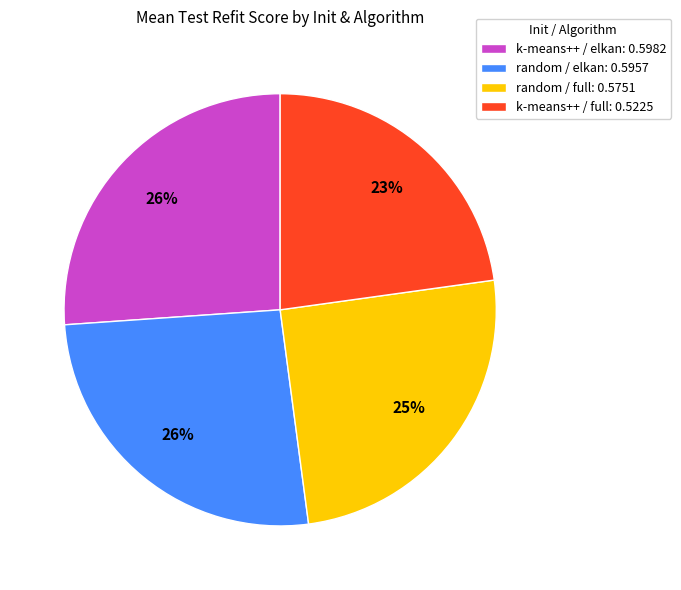

Is k-means++ / elkan the majority of the pie?

No